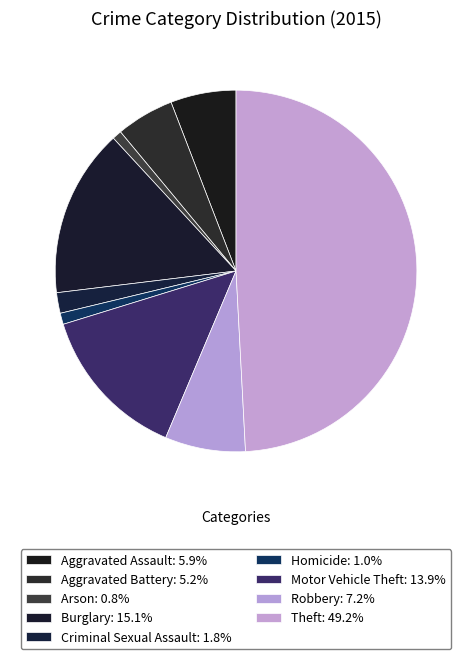

Count the number of slices in the pie.

9